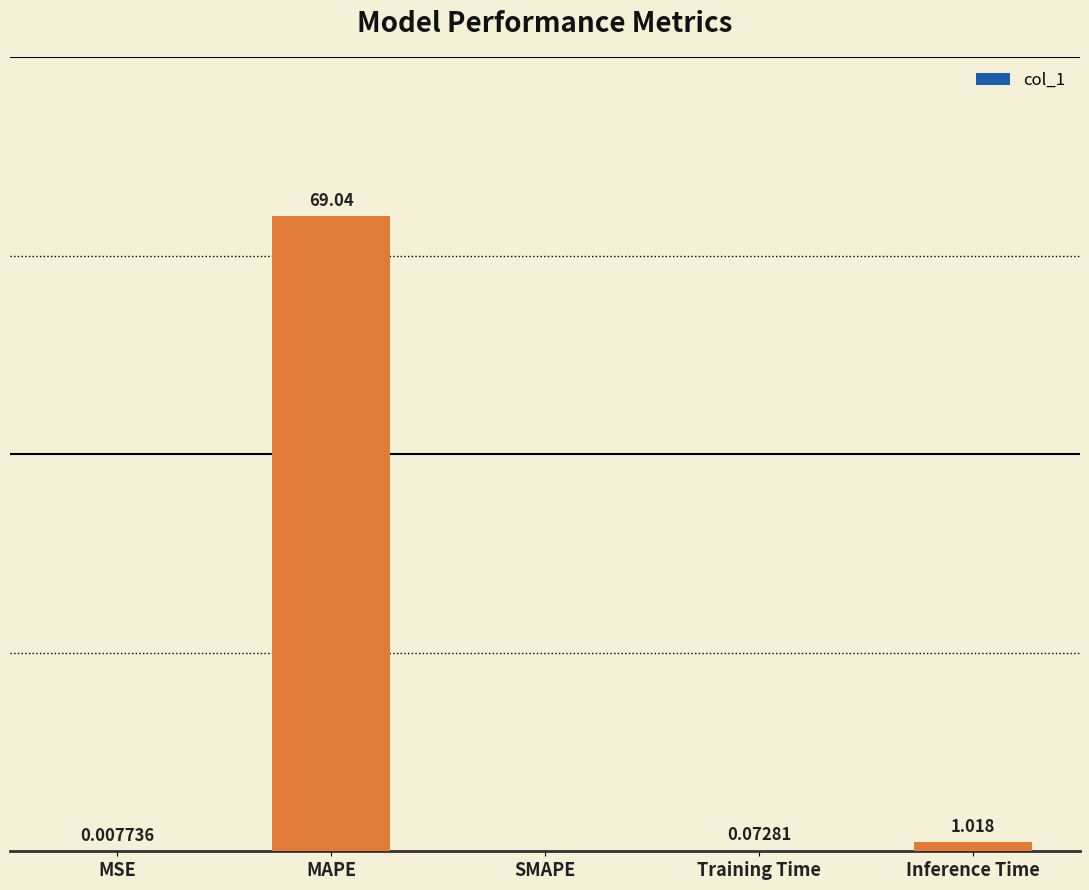

At which label is the value closest to 34?

Inference Time